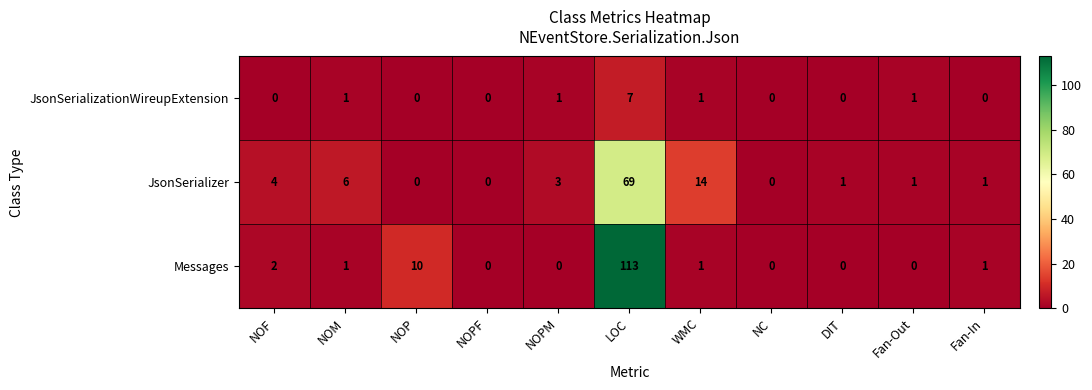

How many values in the Messages series are below 1?

5